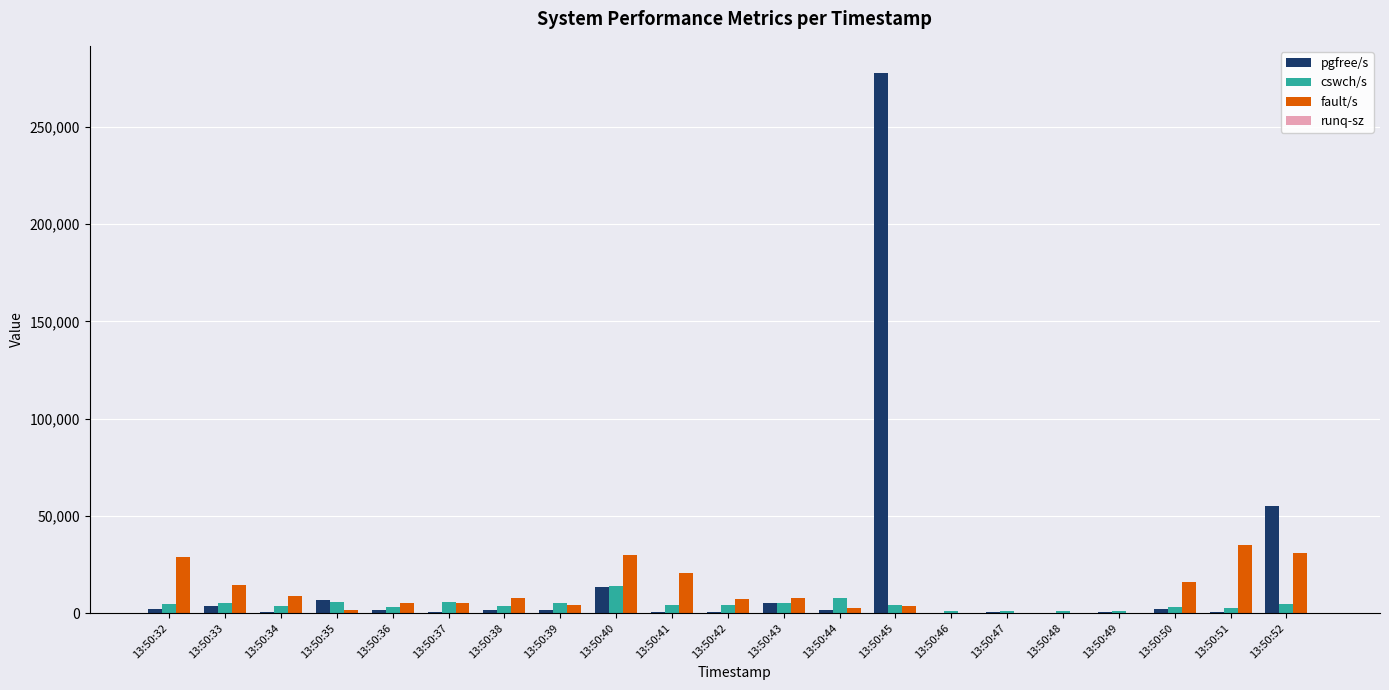

Which category has the highest value in the pgfree/s series?

13:50:45